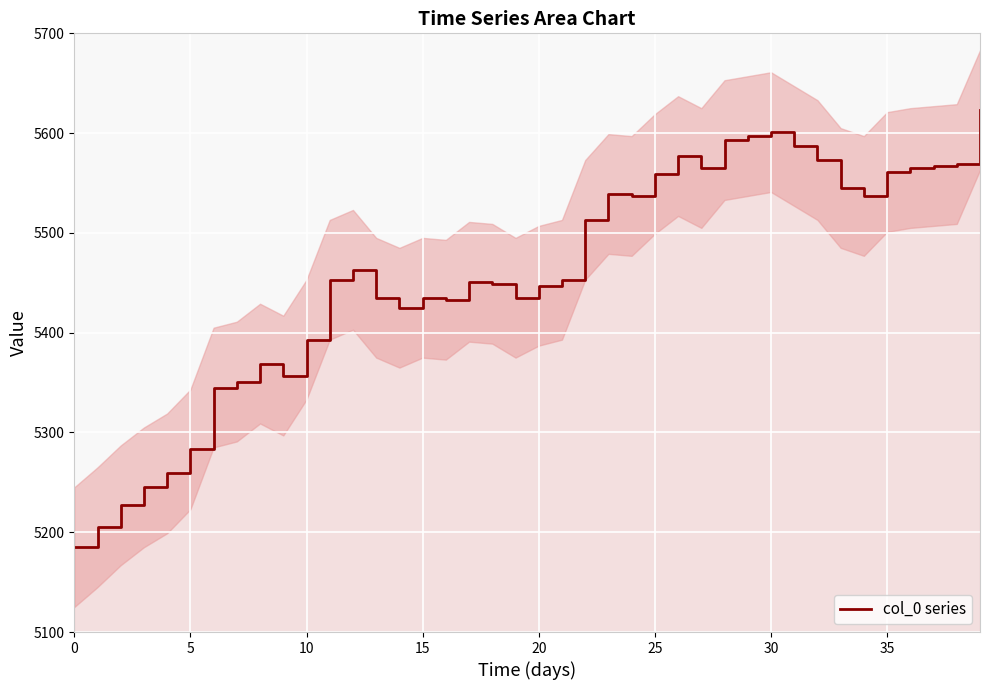

What is the minimum value shown in the chart?

5185